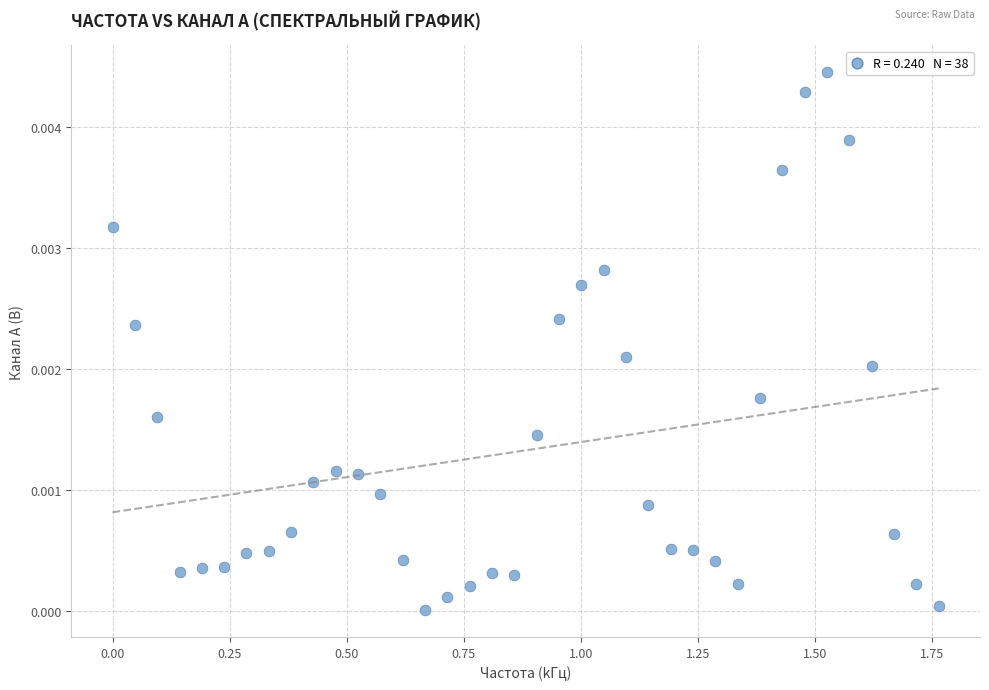

What is the range of X values (max minus min)?

1.8